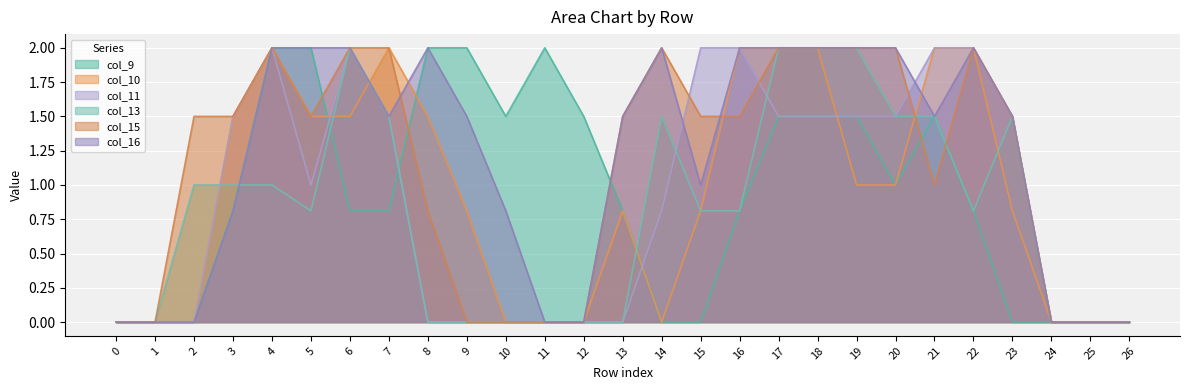

Rank the categories by col_10 value from lowest to highest.

0, 1, 2, 10, 11, 12, 14, 24, 25, 26, 9, 13, 15, 23, 19, 20, 3, 5, 6, 8, 4, 7, 16, 17, 18, 21, 22